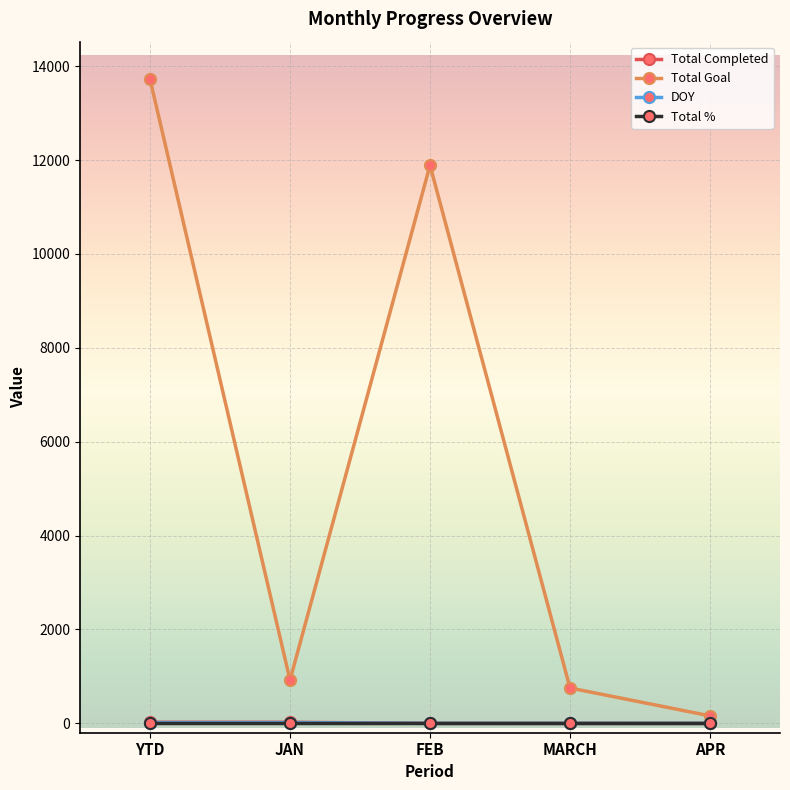

Does the chart display data point markers on the line(s)?

Yes